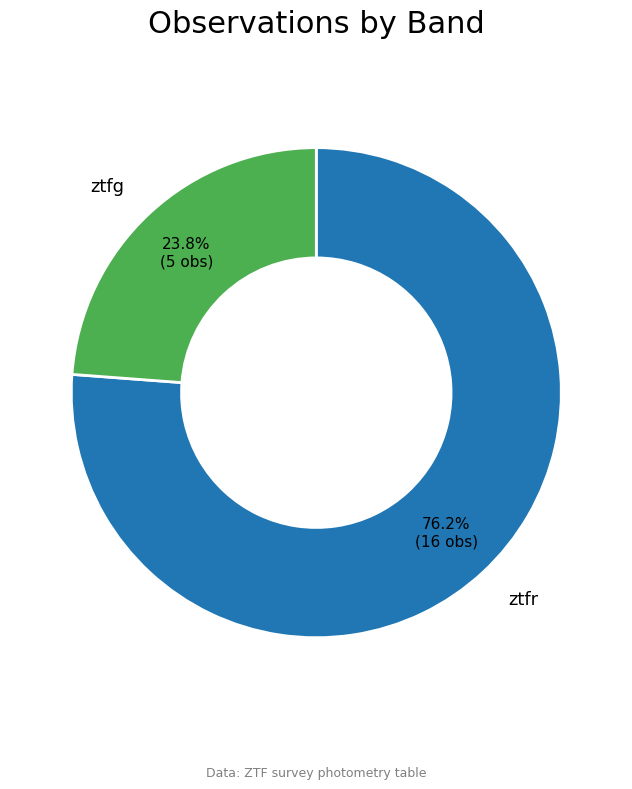

Does any single category account for the majority?

Yes